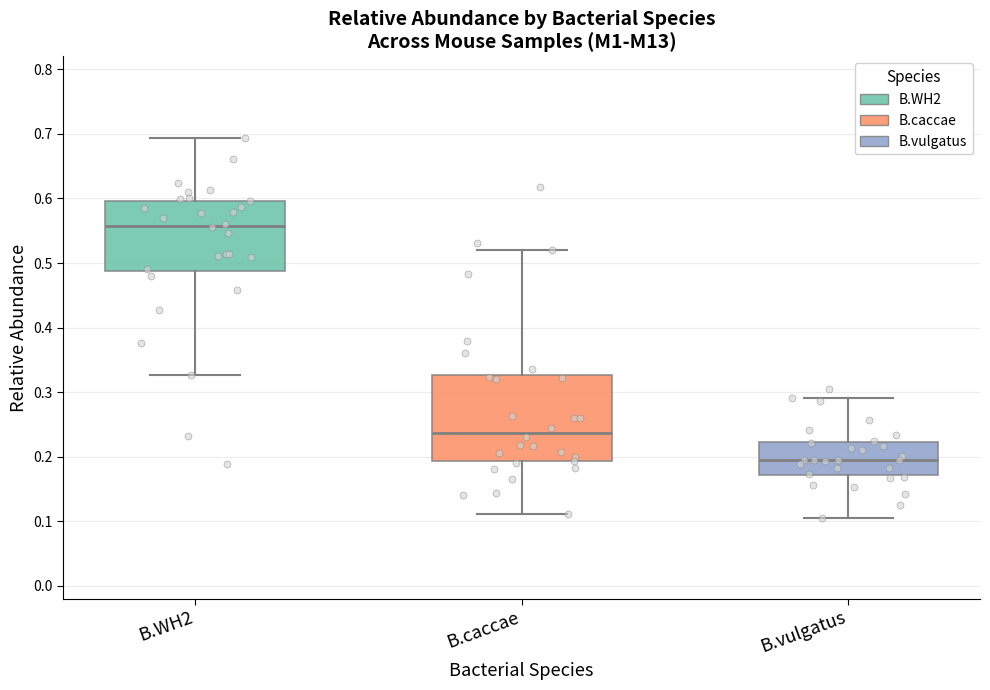

Reading left to right, read every box against the y-axis: the position of its median line, the range the box covers, and the ends of its whiskers. The values are not printed on the chart, so give them approximately, as read against the axis.

B.WH2: median 0.56, box 0.49 to 0.60, whiskers 0.33 to 0.69
B.caccae: median 0.24, box 0.19 to 0.33, whiskers 0.11 to 0.52
B.vulgatus: median 0.19, box 0.17 to 0.22, whiskers 0.10 to 0.29